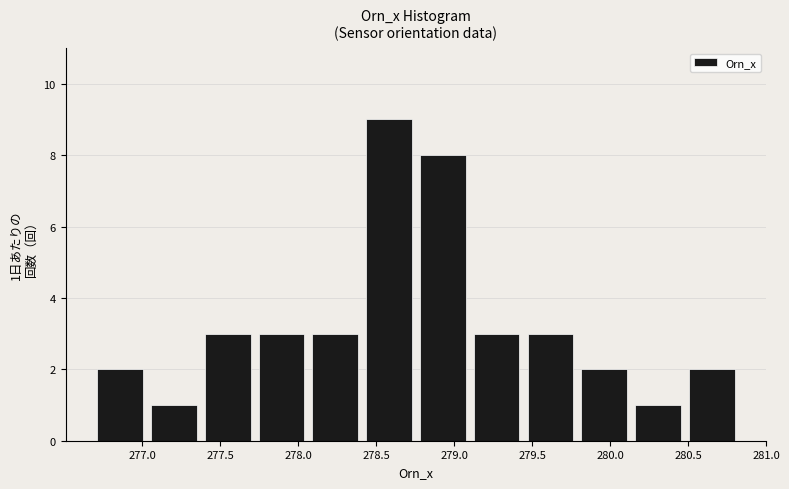

Which range on the x-axis has the tallest bar?

278.40 to 278.75